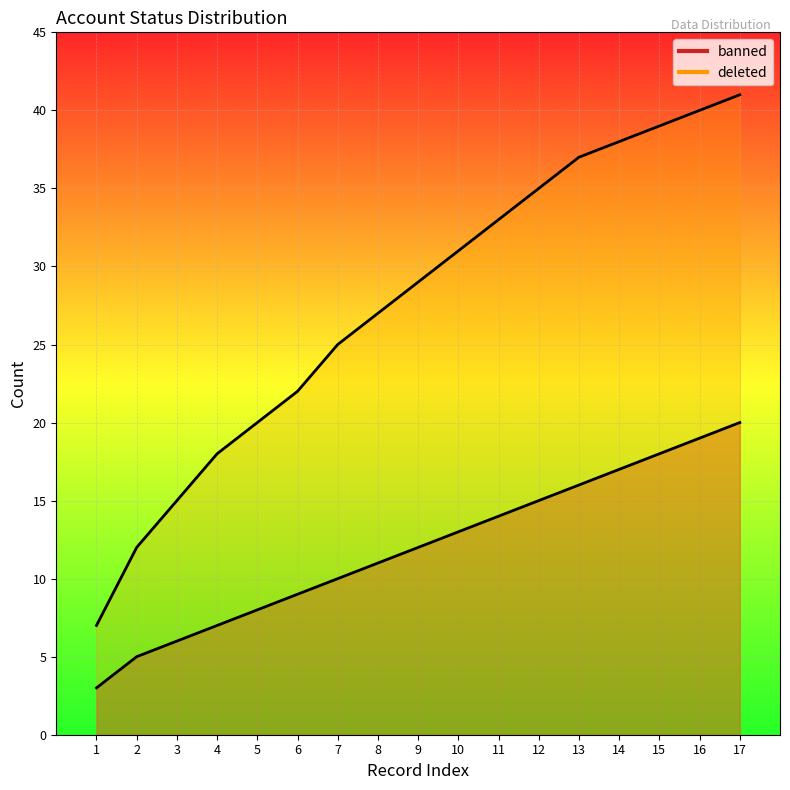

Reading right to left, what are all the values shown in this chart?

banned: 17=20	16=19	15=18	14=17	13=16	12=15	11=14	10=13	9=12	8=11	7=10	6=9	5=8	4=7	3=6	2=5	1=3
deleted: 17=41	16=40	15=39	14=38	13=37	12=35	11=33	10=31	9=29	8=27	7=25	6=22	5=20	4=18	3=15	2=12	1=7